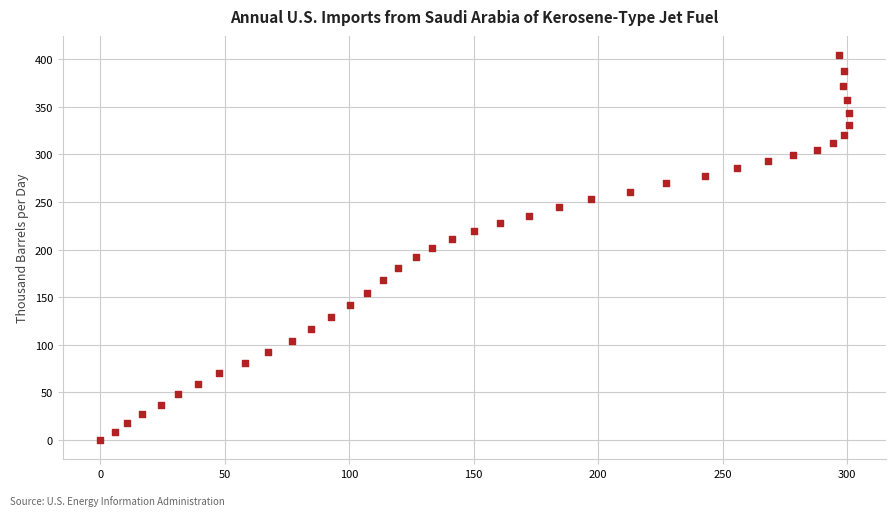

What is the range of X values (max minus min)?

300.6